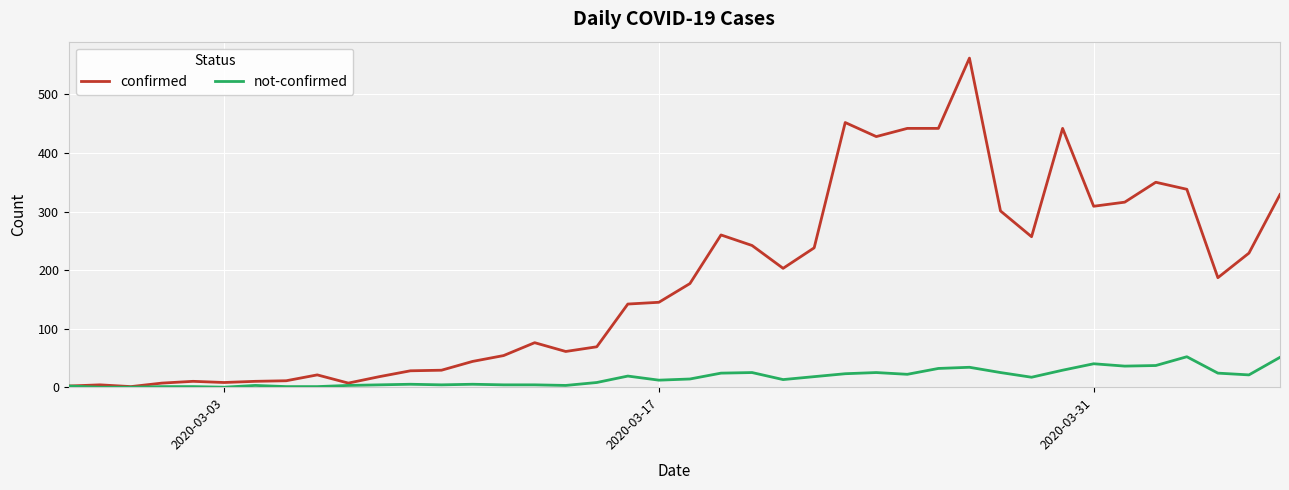

Which series has the widest spread of values?

confirmed